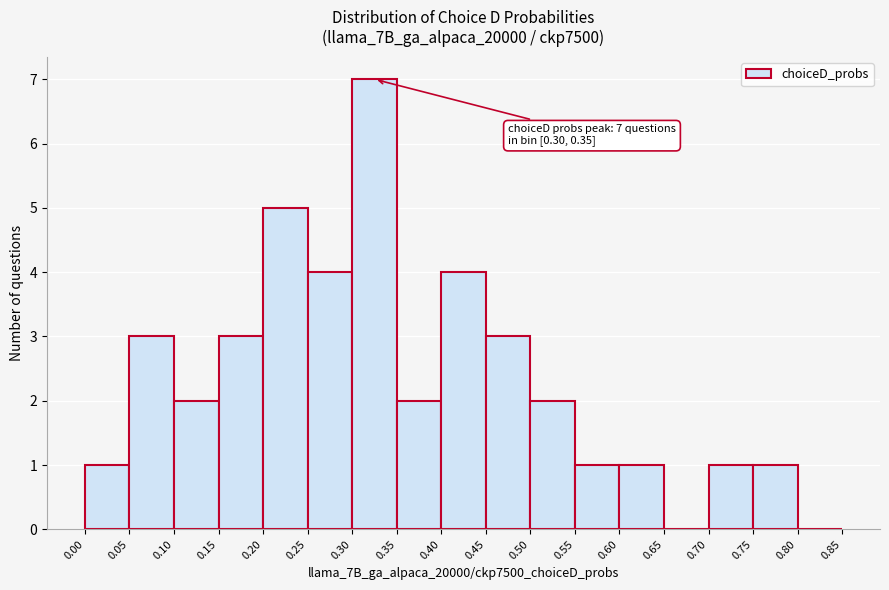

Over which range of the x-axis is the bar tallest?

0.30 to 0.35